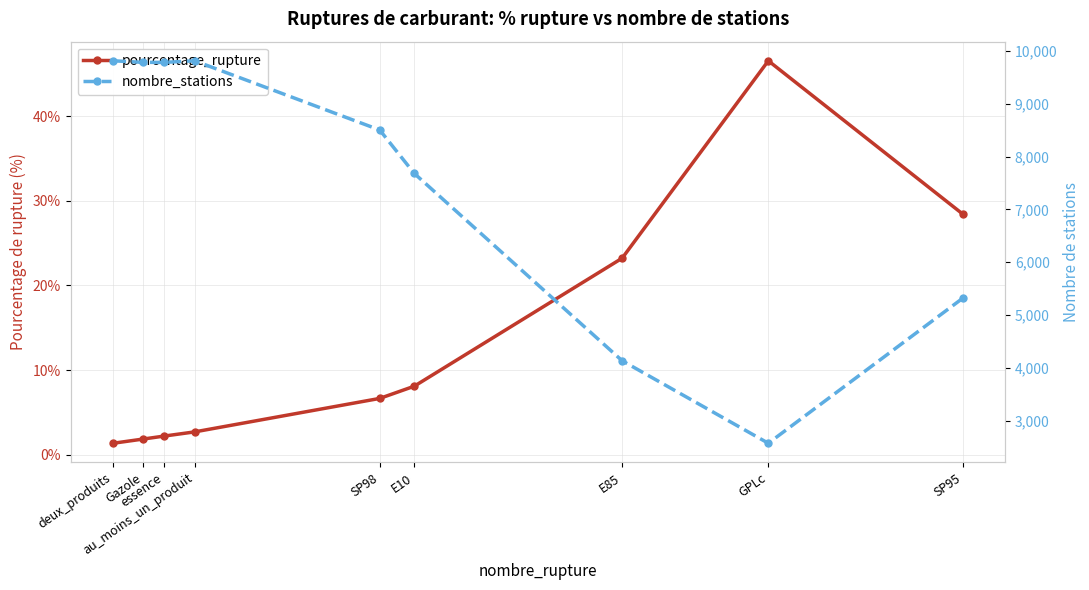

What is the average value of the pourcentage_rupture series?

13.5